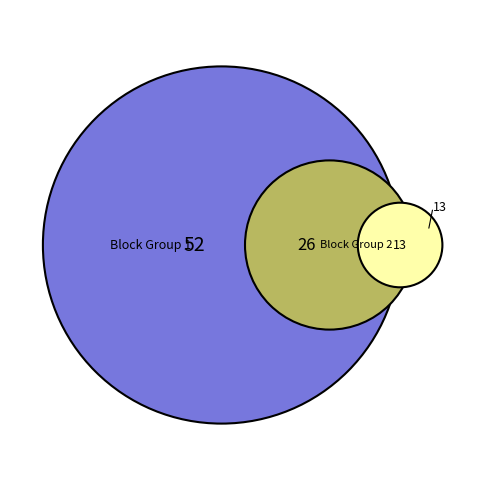

Does Block Group 1 account for over 50% of the chart?

Yes